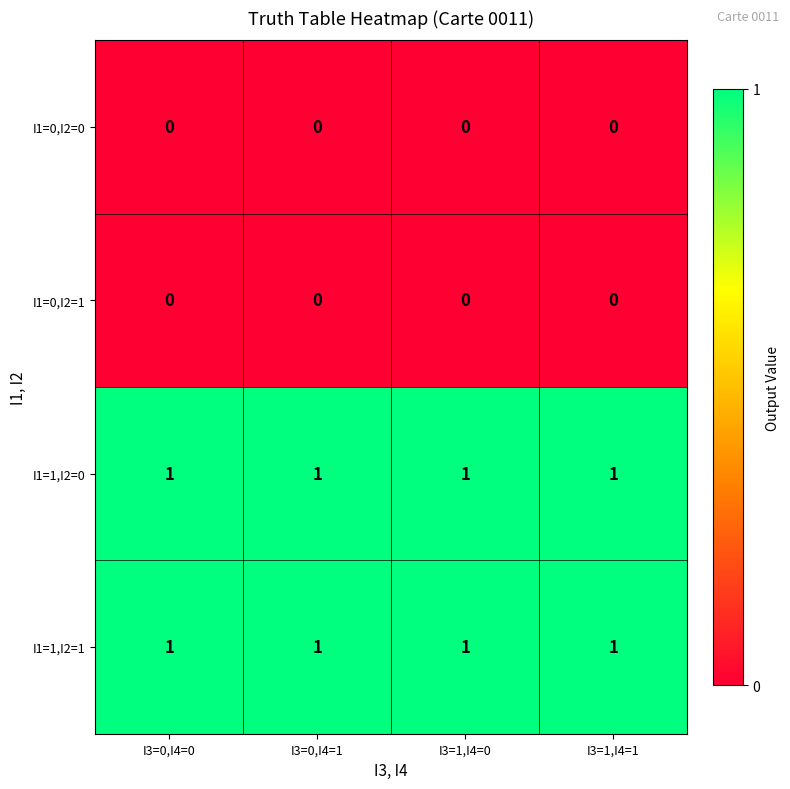

Is the value of I1=1,I2=1 at I3=1,I4=1 greater than the value of I1=0,I2=0 at I3=0,I4=0?

Yes